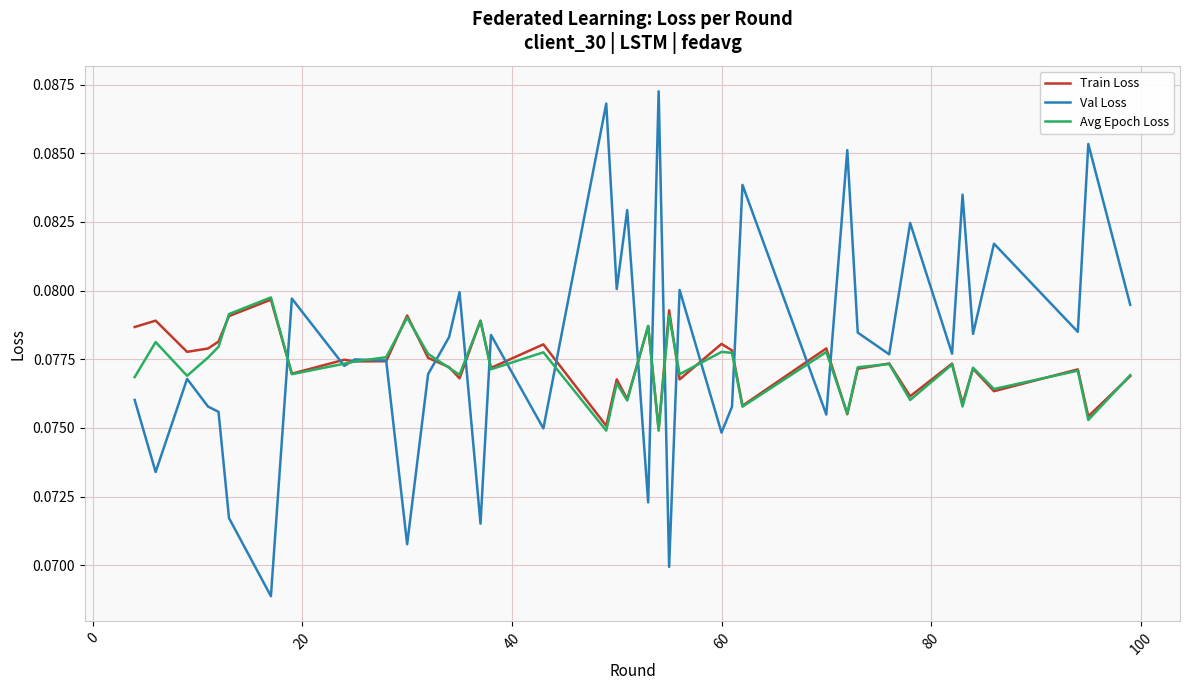

How many times do Avg Epoch Loss and Train Loss cross each other?

17